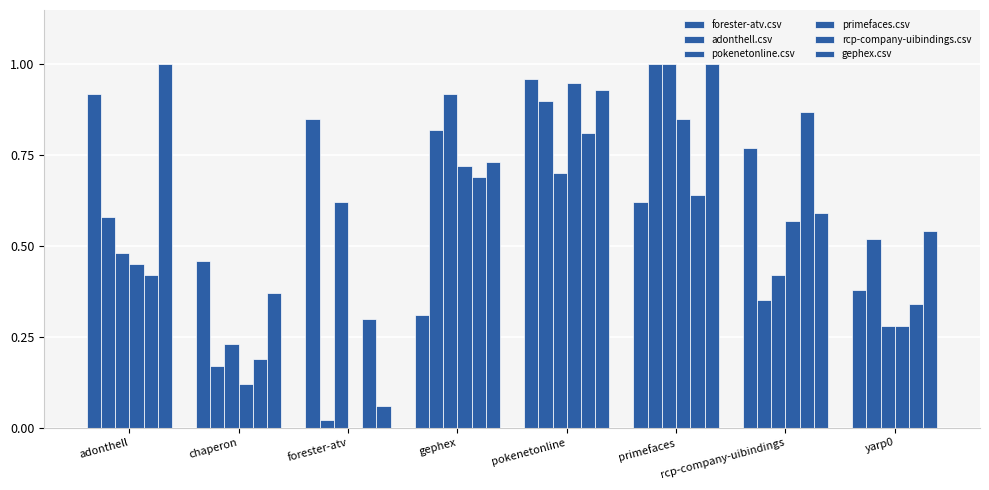

What position from the right is primefaces?

3